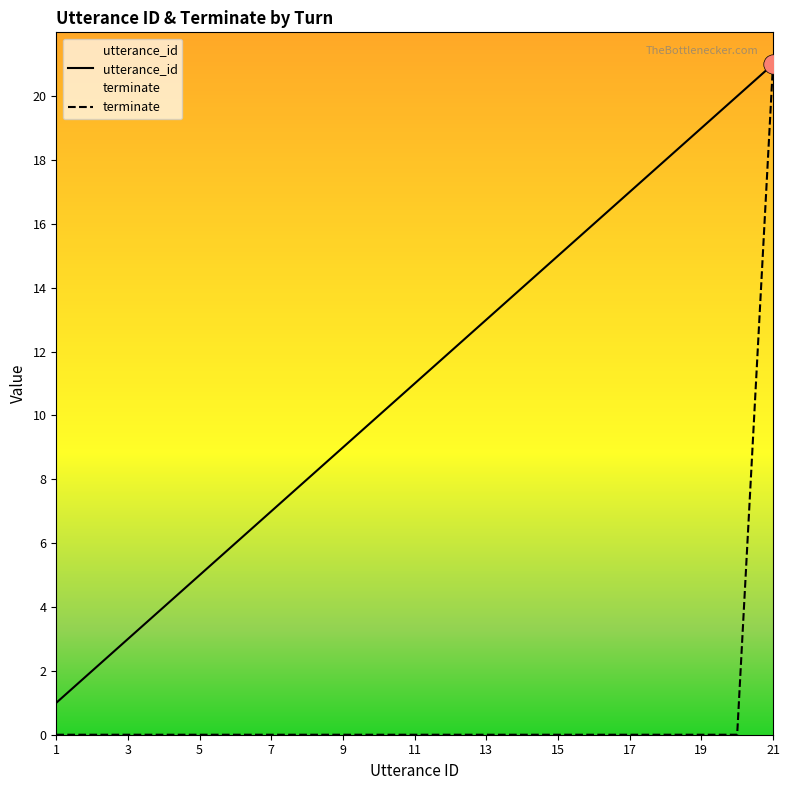

True or false: utterance_id and terminate cross at least once.

False